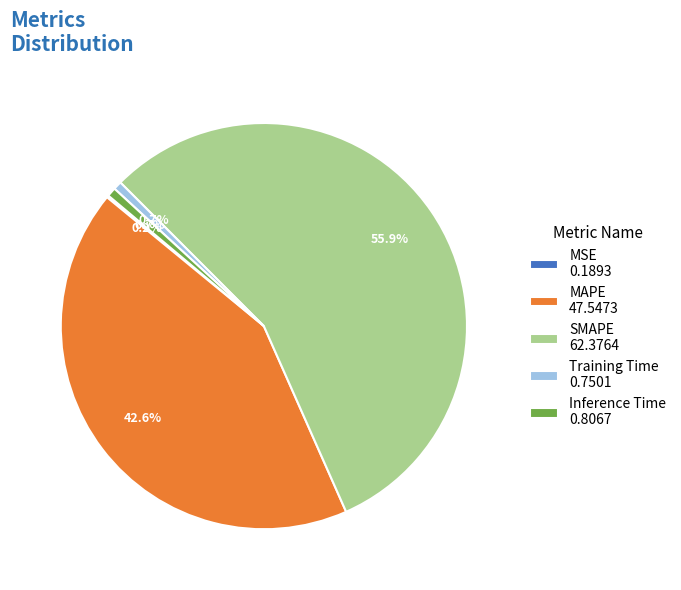

What percentage is the Inference Time slice, to the nearest percent?

1%